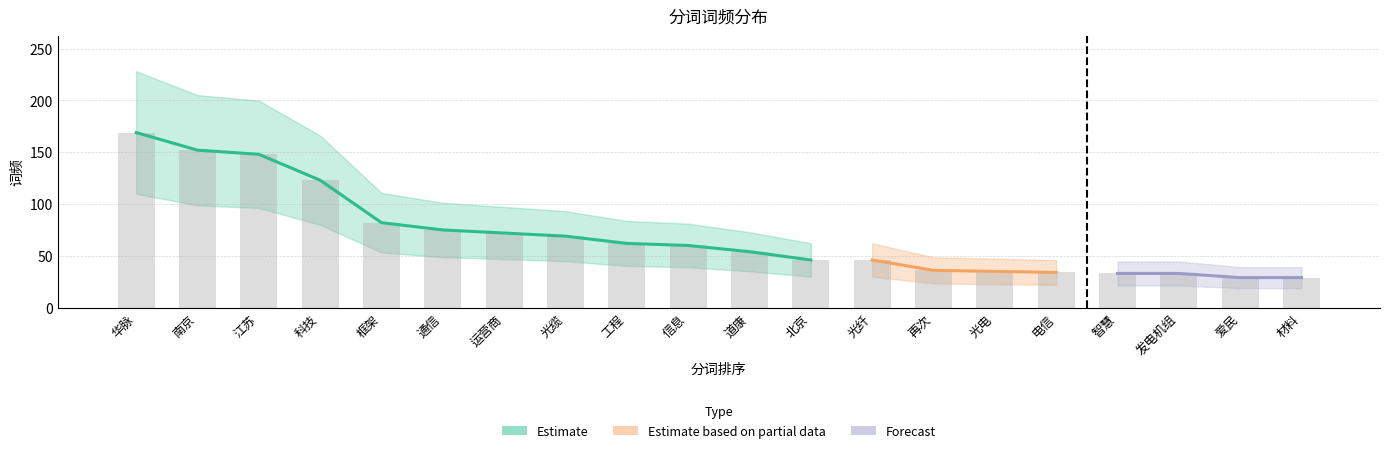

What is the value of the 9th bar from the left?

62